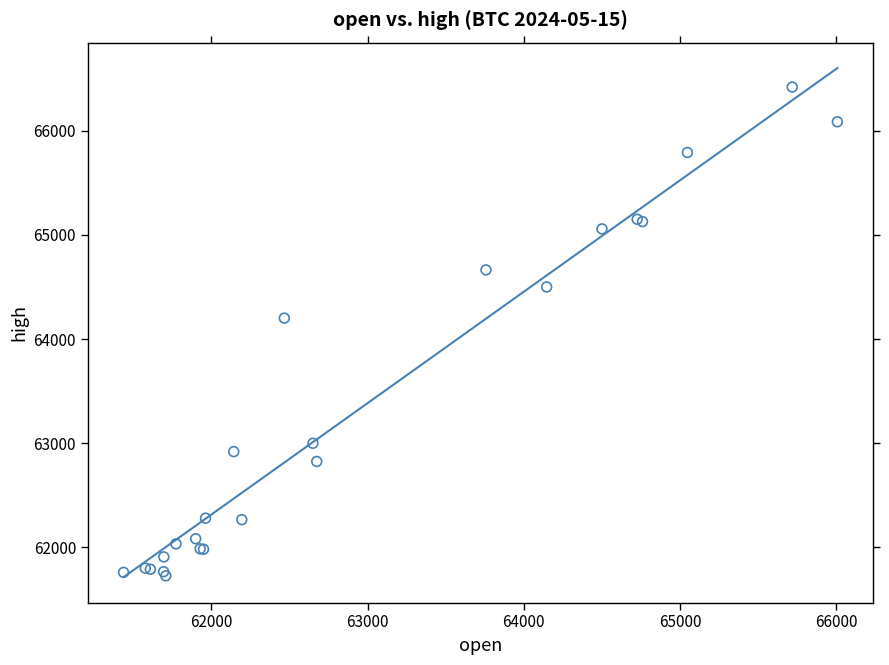

What Y value in the scatter plot is closest to 64072?

64200.9